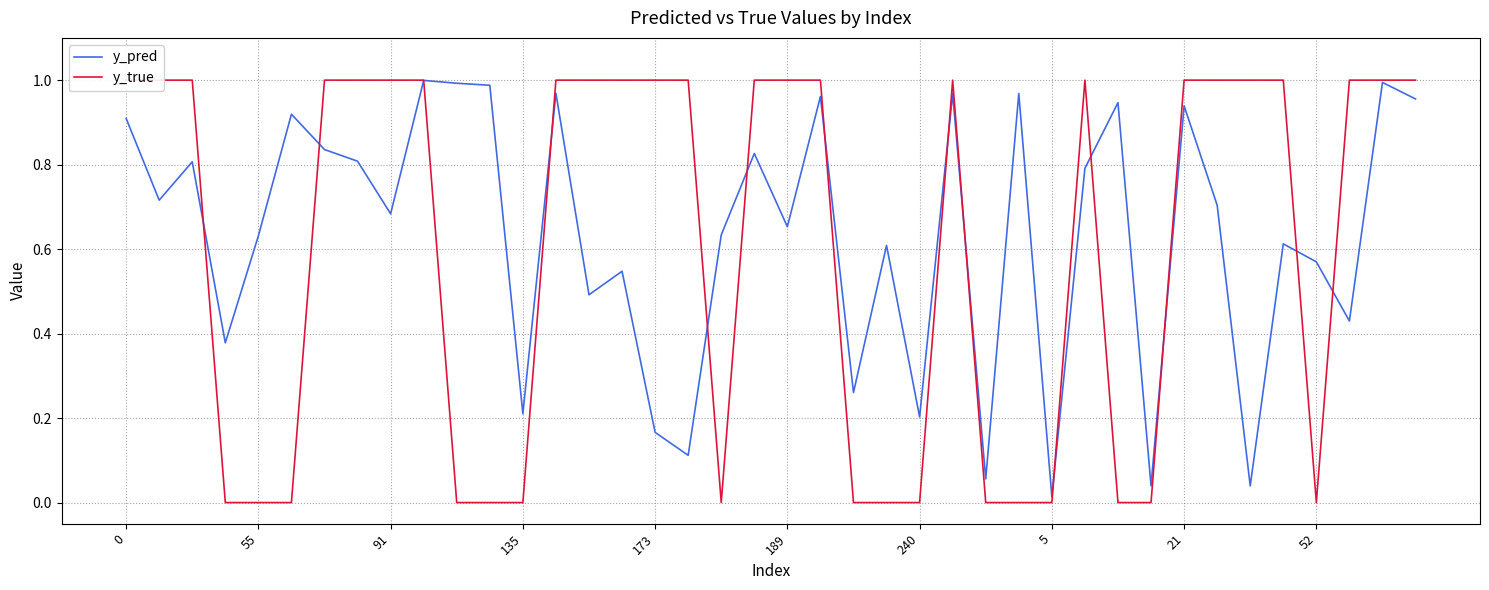

What is the average value of the y_pred series?

0.6